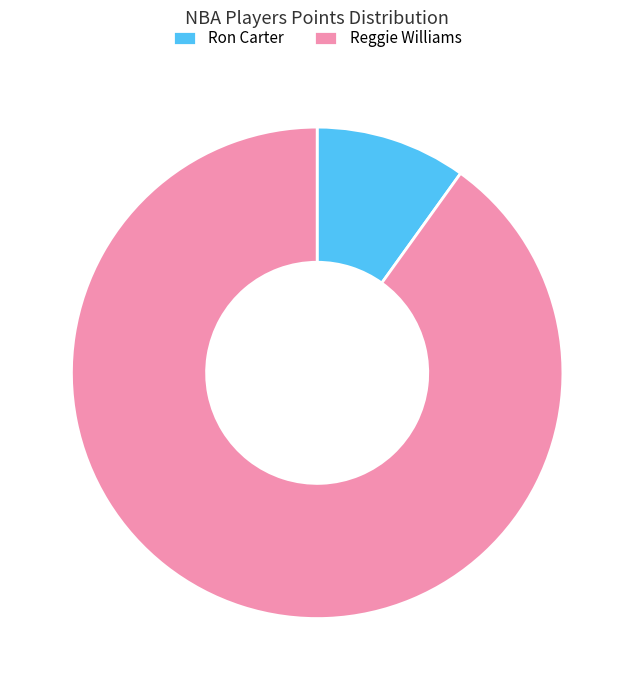

Which slice is the largest?

Reggie Williams